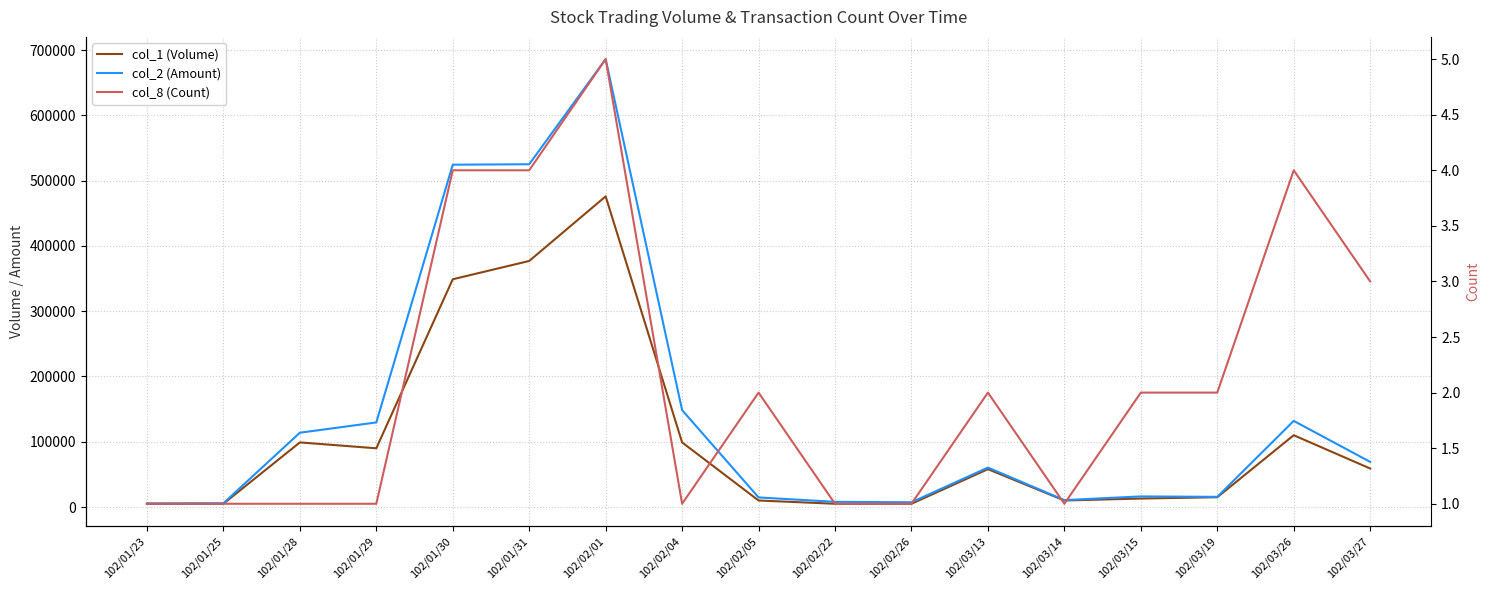

True or false: col_2 (Amount) and col_1 (Volume) intersect in this chart.

False